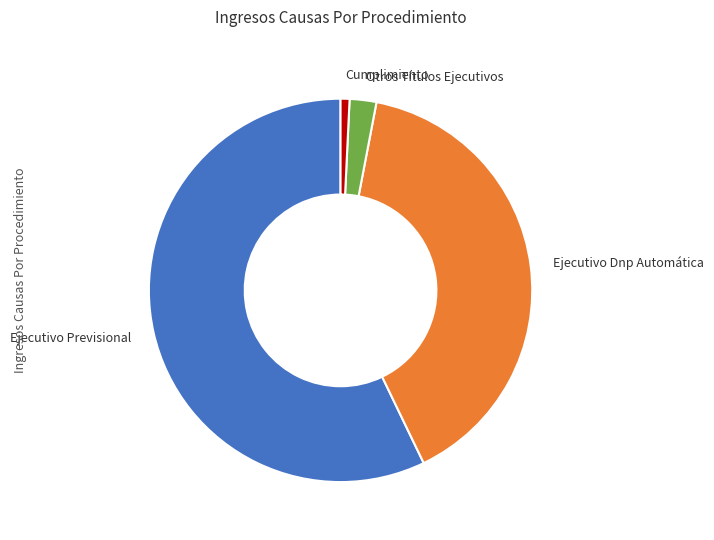

Rank the categories by value from lowest to highest.

Cumplimiento, Otros Títulos Ejecutivos, Ejecutivo Dnp Automática, Ejecutivo Previsional